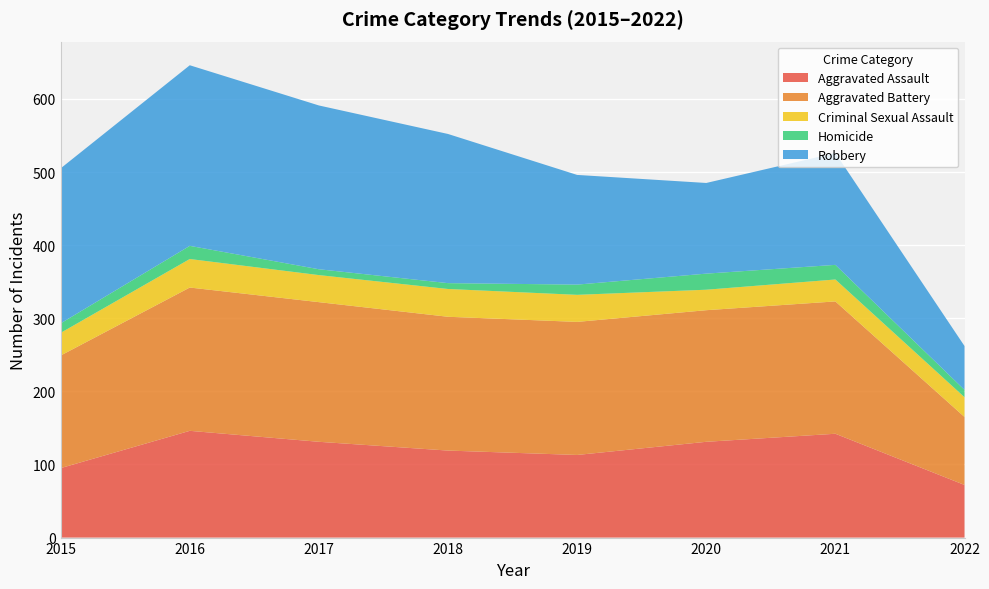

Reading left to right, transcribe all the data shown in this chart.

Aggravated Assault: 2015=95	2016=146	2017=131	2018=119	2019=113	2020=131	2021=142	2022=72
Aggravated Battery: 2015=154	2016=196	2017=191	2018=183	2019=182	2020=180	2021=181	2022=93
Criminal Sexual Assault: 2015=31	2016=39	2017=37	2018=38	2019=37	2020=28	2021=30	2022=27
Homicide: 2015=13	2016=18	2017=8	2018=8	2019=14	2020=22	2021=20	2022=10
Robbery: 2015=212	2016=247	2017=224	2018=204	2019=150	2020=124	2021=153	2022=60